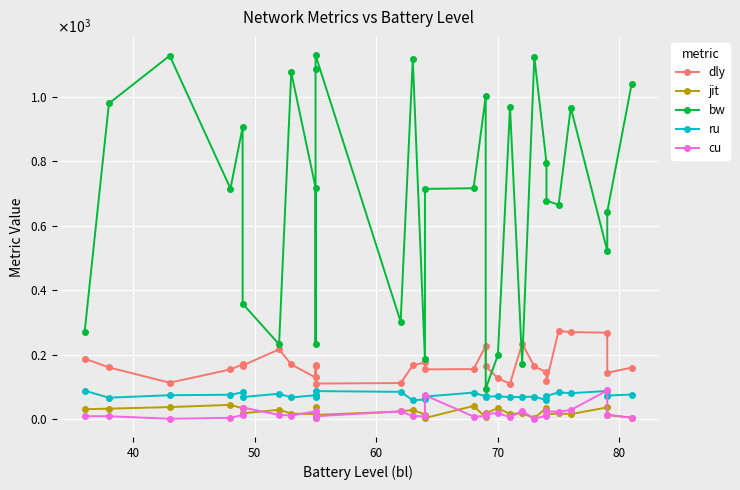

What are all the series names shown in the legend?

dly, jit, bw, ru, cu